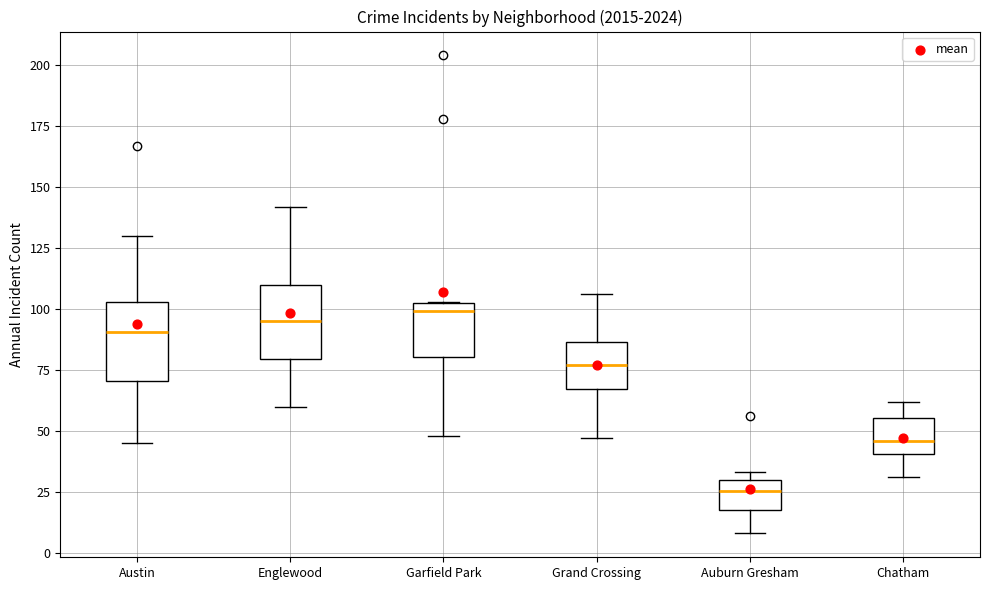

Reading left to right, read every box against the y-axis: the position of its median line, the range the box covers, and the ends of its whiskers. The values are not printed on the chart, so give them approximately, as read against the axis.

Austin: median 90, box 70 to 105, whiskers 45 to 130
Englewood: median 95, box 80 to 110, whiskers 60 to 140
Garfield Park: median 100, box 80 to 105, whiskers 50 to 105
Grand Crossing: median 75, box 65 to 85, whiskers 45 to 105
Auburn Gresham: median 25, box 20 to 30, whiskers 10 to 35
Chatham: median 45, box 40 to 55, whiskers 30 to 60